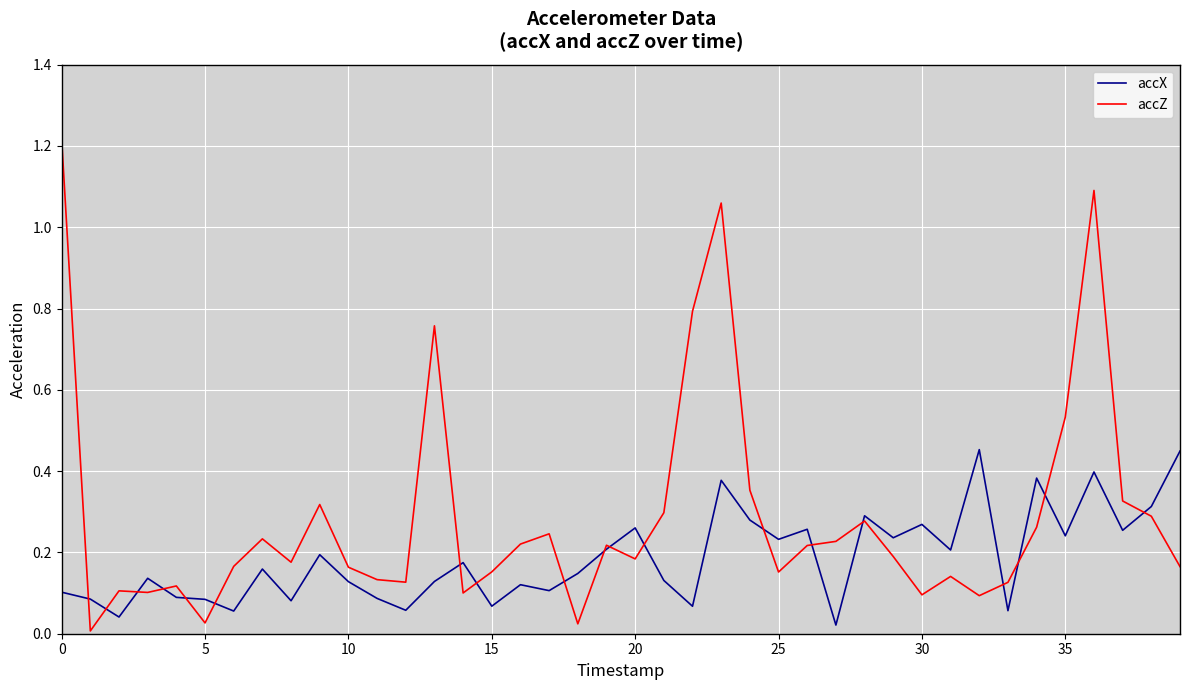

Which series has the largest range (max minus min)?

accZ